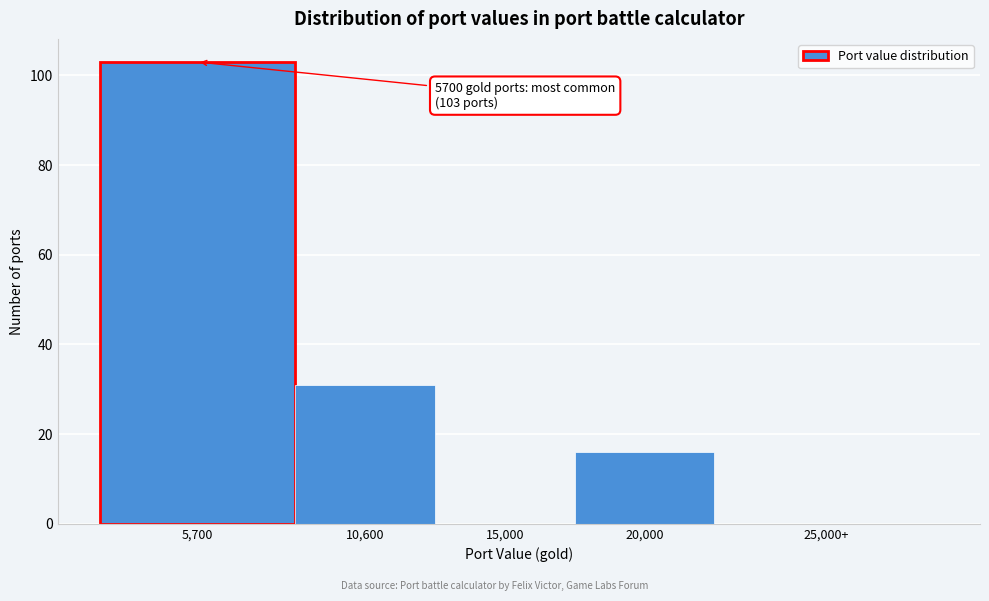

Reading left to right, list all the values displayed in this chart.

5,700=103	10,600=31	15,000=0	20,000=16	25,000+=0